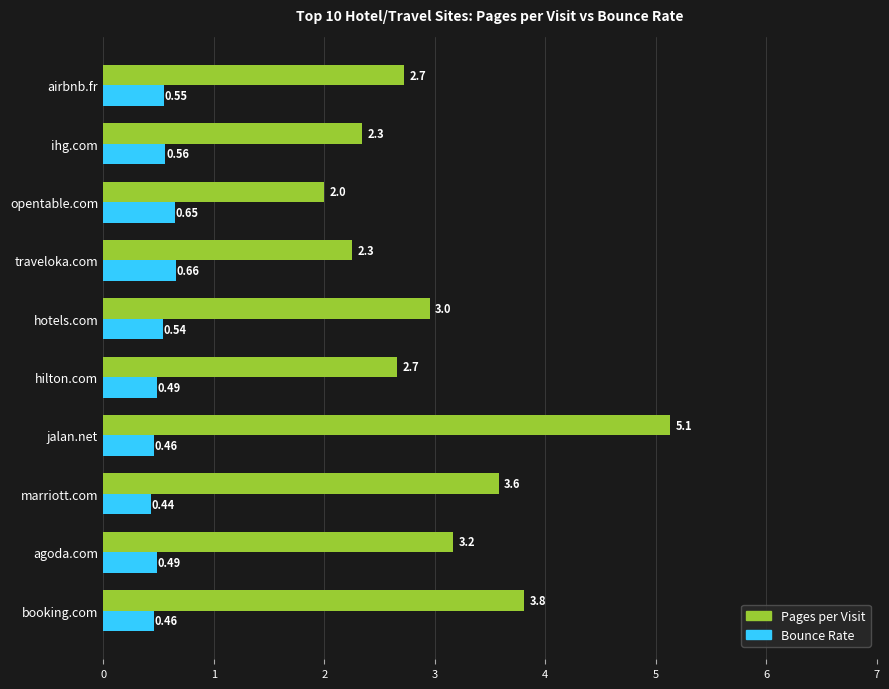

What is the greatest value displayed?

5.1